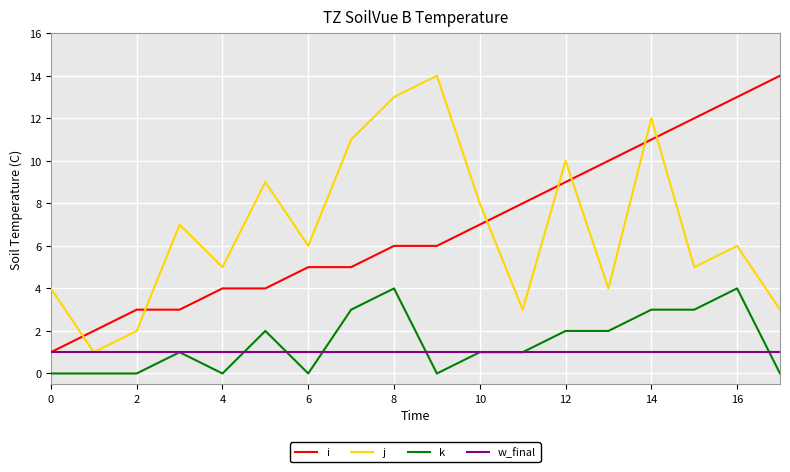

What is the greatest value displayed?

14